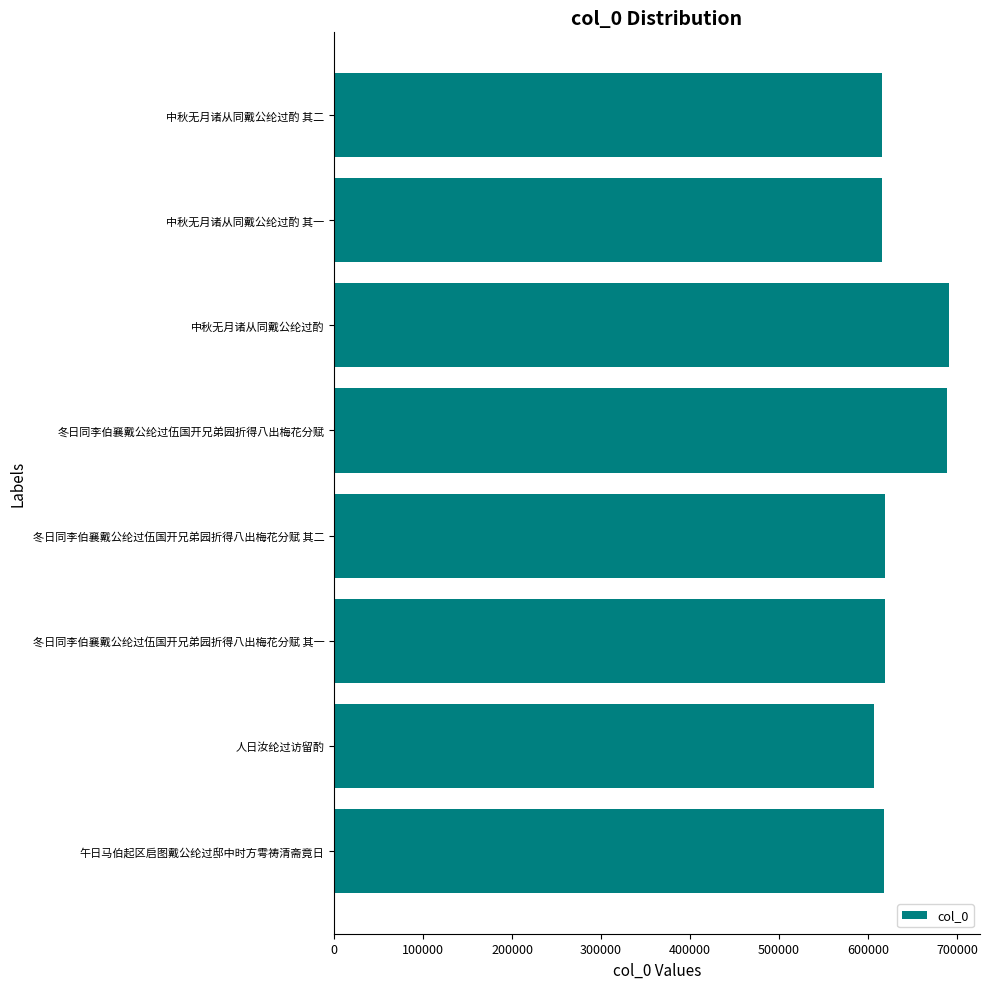

What is the change in value from 中秋无月诸从同戴公纶过酌 to 中秋无月诸从同戴公纶过酌 其二?

-75678